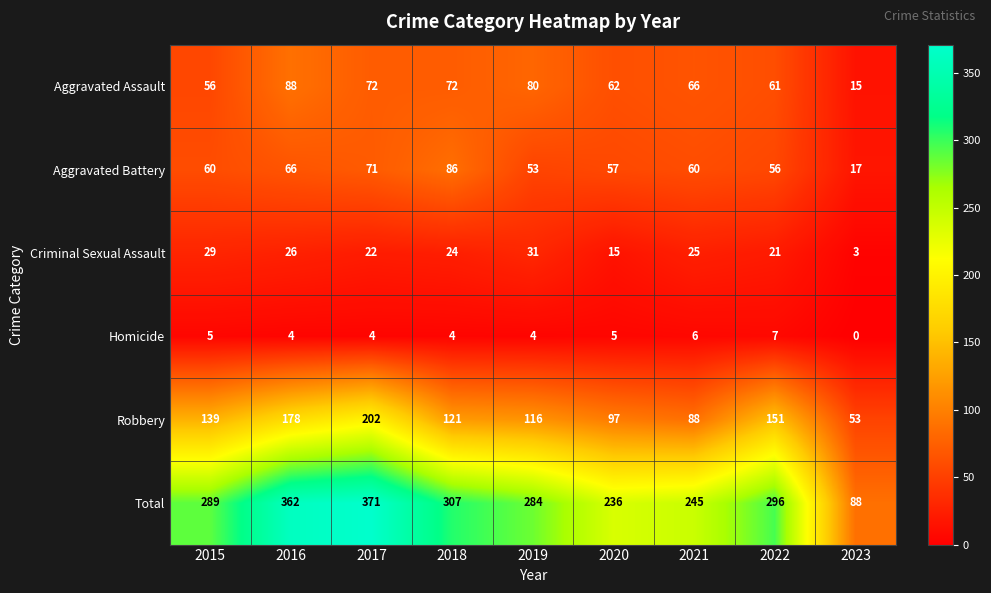

What is the maximum value shown in the chart?

371